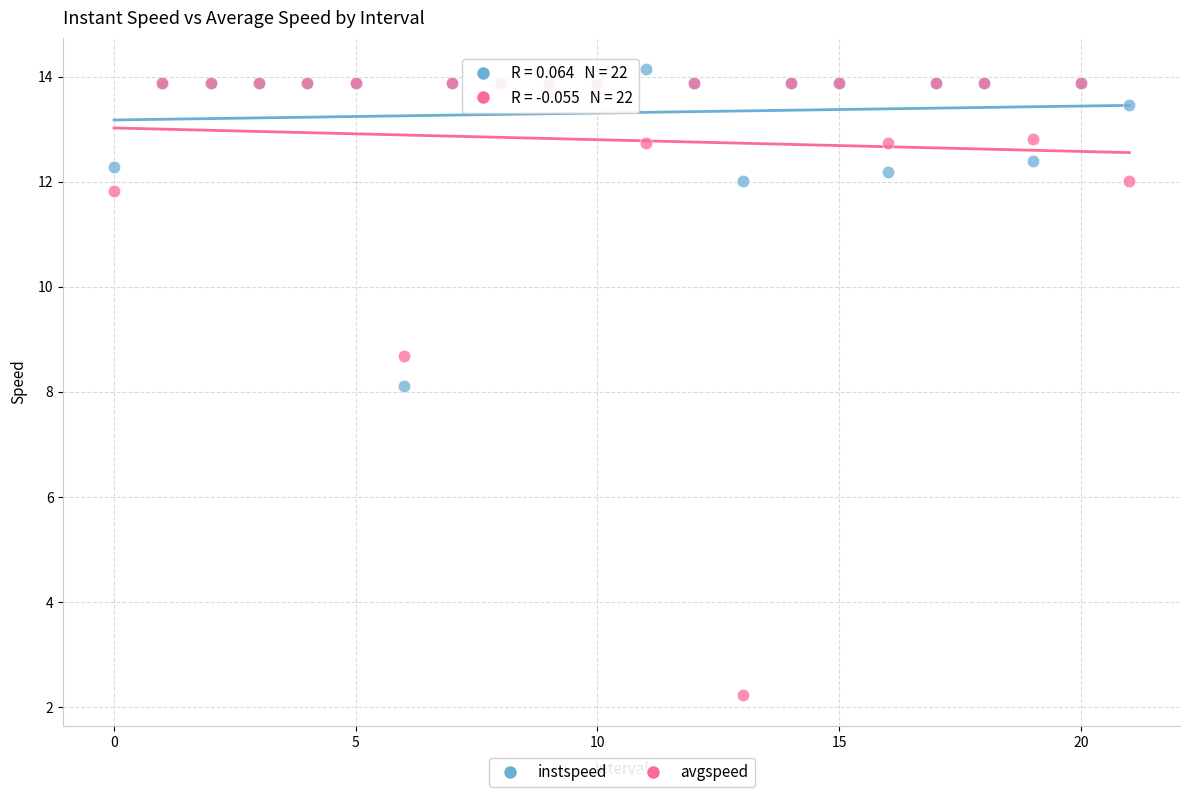

In the instspeed series, what Y value is closest to 11?

12.0